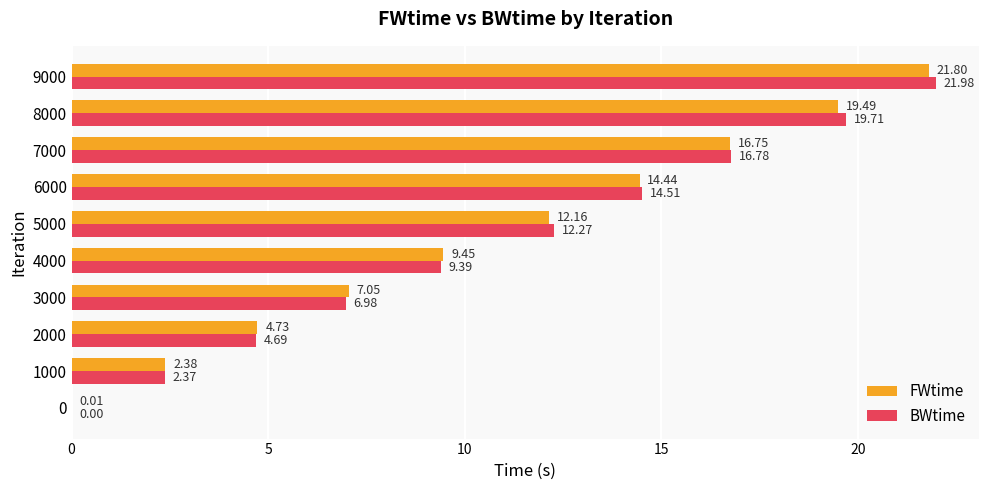

Between 4000 and 7000, which series saw the biggest shift?

BWtime